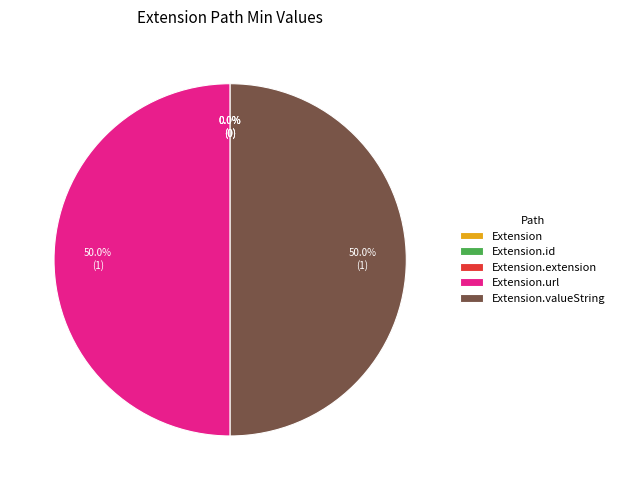

Does Extension account for over 50% of the chart?

No